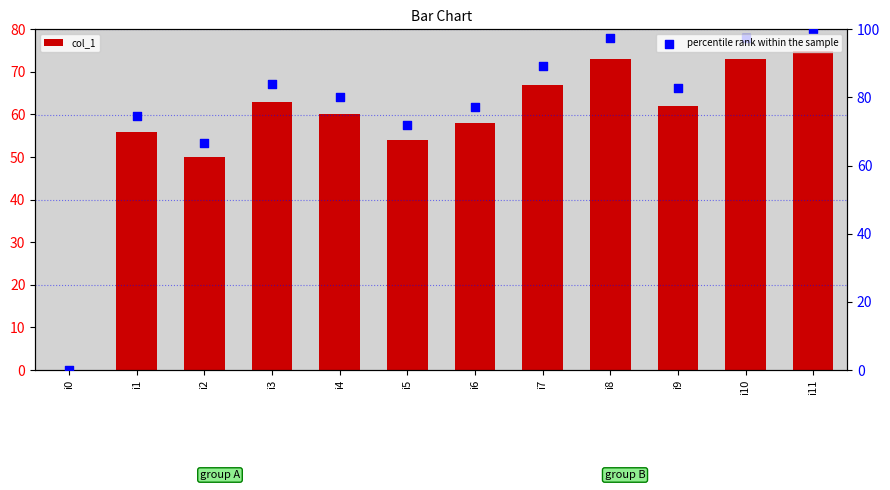

At which category is the sum across all series the highest?

i11